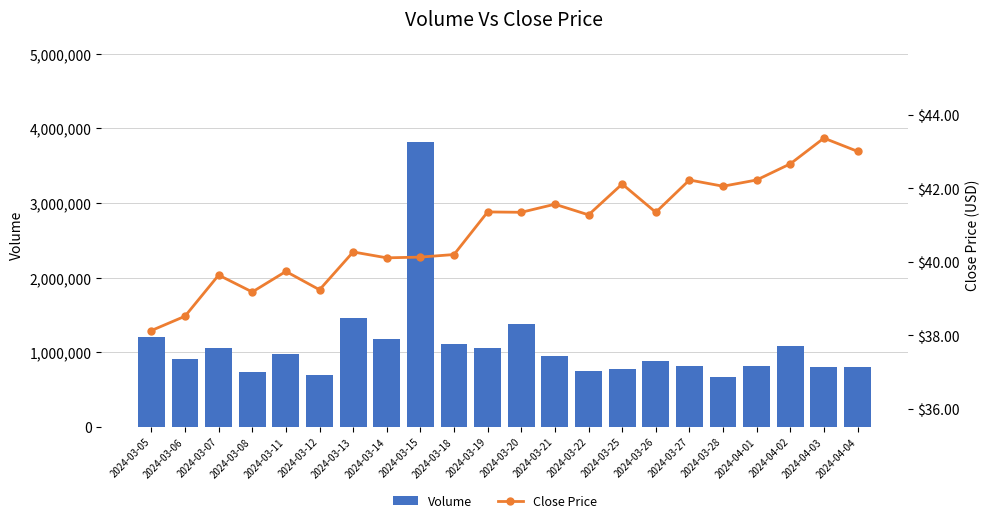

At how many categories does at least one series exceed 3752046?

1